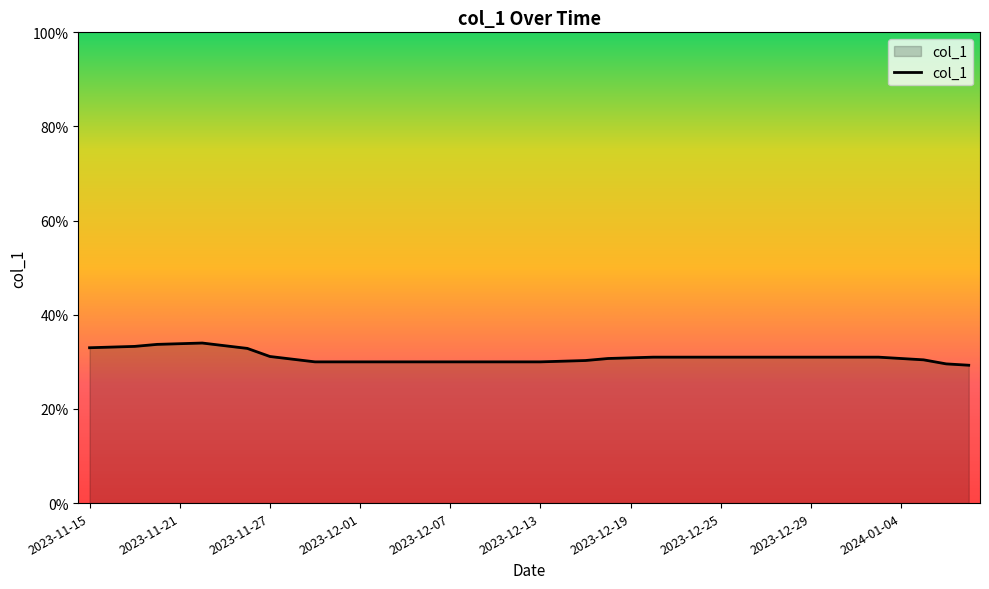

Reading right to left, what are all the values shown in this chart?

0.3	0.3	0.3	0.3	0.3	0.3	0.3	0.3	0.3	0.3	0.3	0.3	0.3	0.3	0.3	0.3	0.3	0.3	0.3	0.3	0.3	0.3	0.3	0.3	0.3	0.3	0.3	0.3	0.3	0.3	0.3	0.3	0.3	0.3	0.3	0.3	0.3	0.3	0.3	0.3